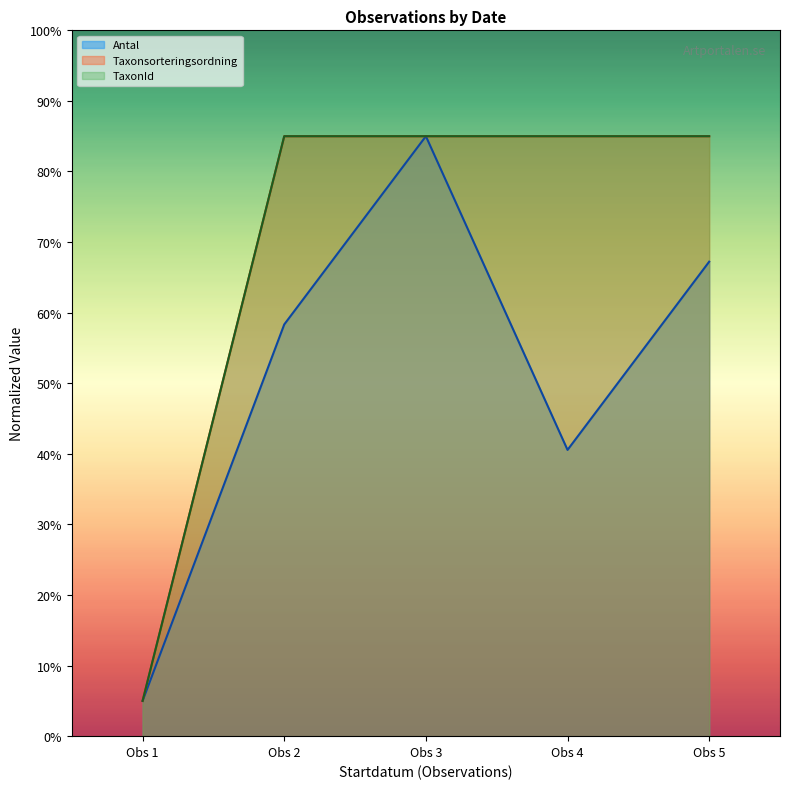

What value does the Antal series have at Obs 5?

67.2